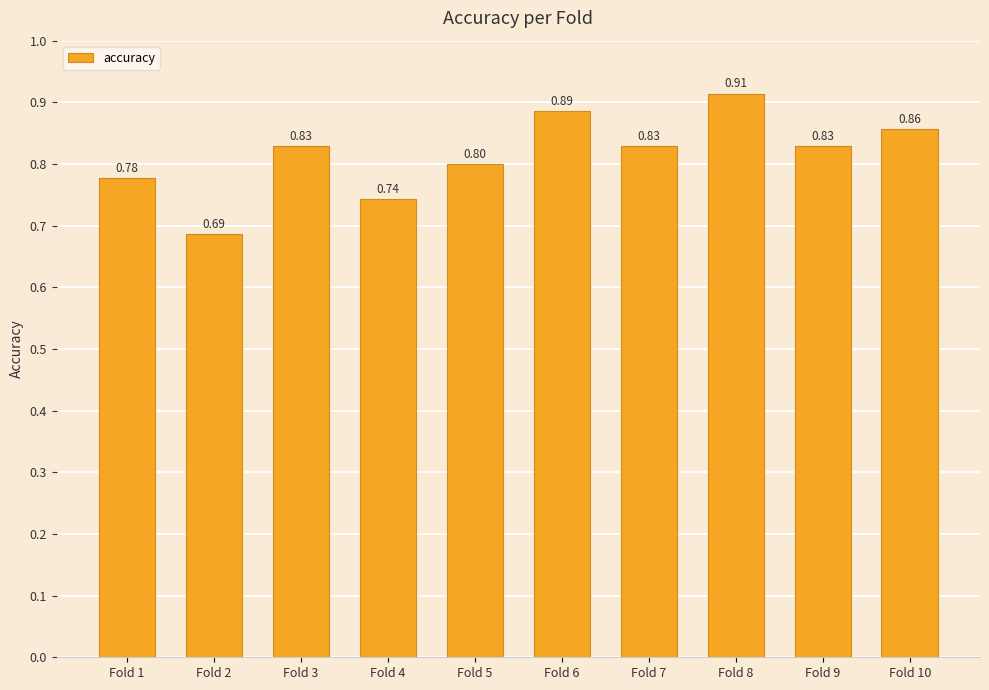

What is the average value?

0.8